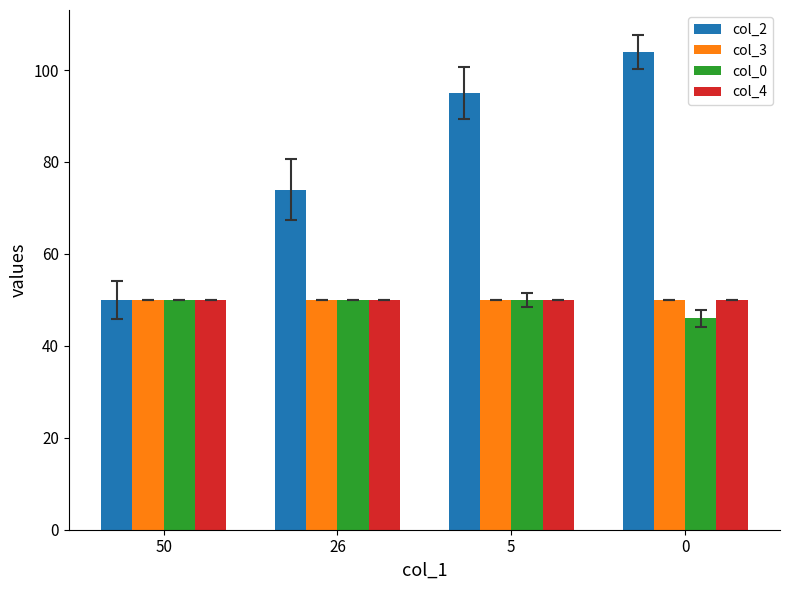

What is the highest value of the col_0 series?

50